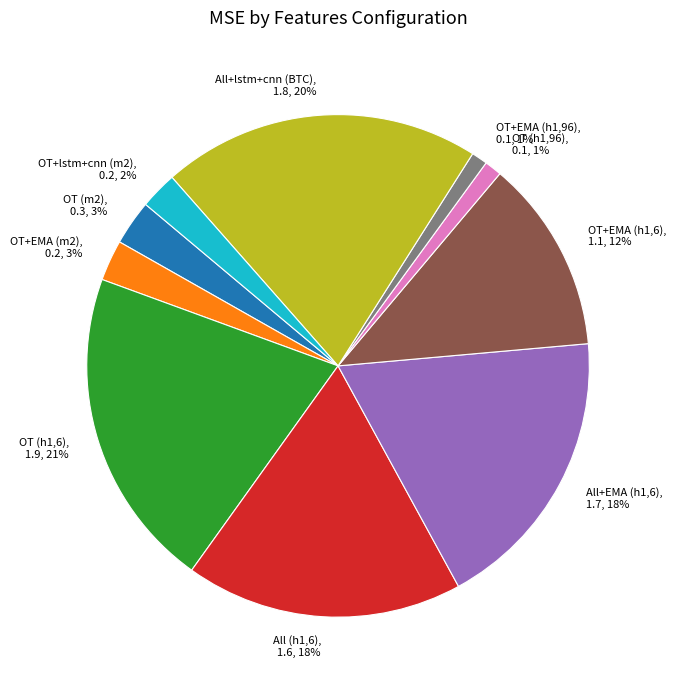

To the nearest percent, what percentage of the pie is OT+EMA (h1,96)?

1%